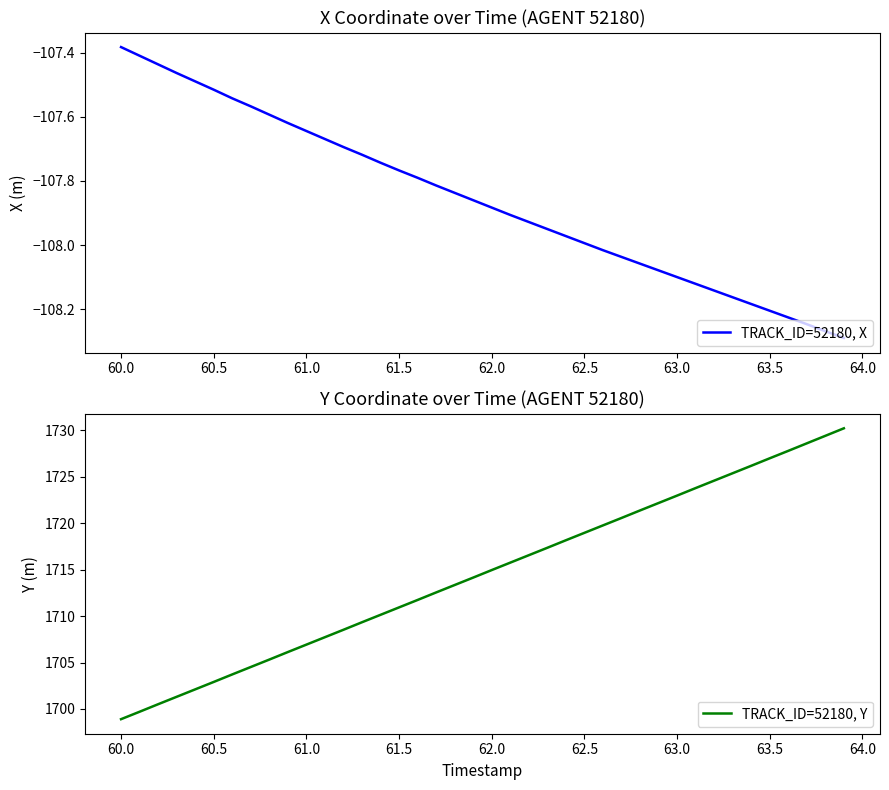

Is it true that TRACK_ID=52180, X equals -54.7 at 60.5?

False